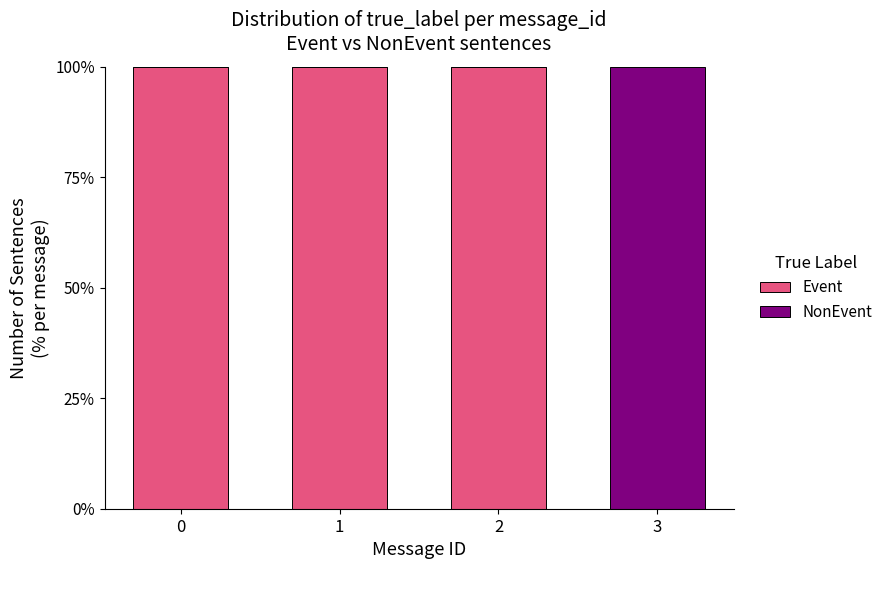

What is the sum of the Event values at 3 and 1?

100